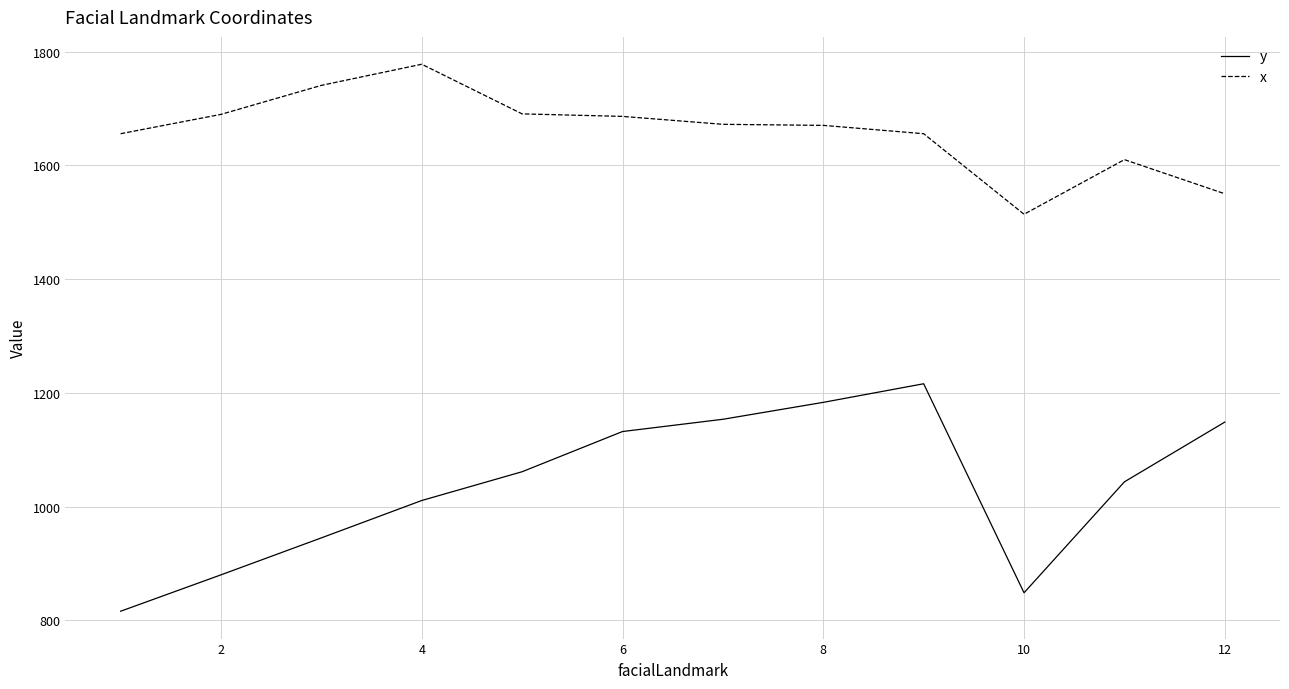

How many interior local valleys does the y series have?

1